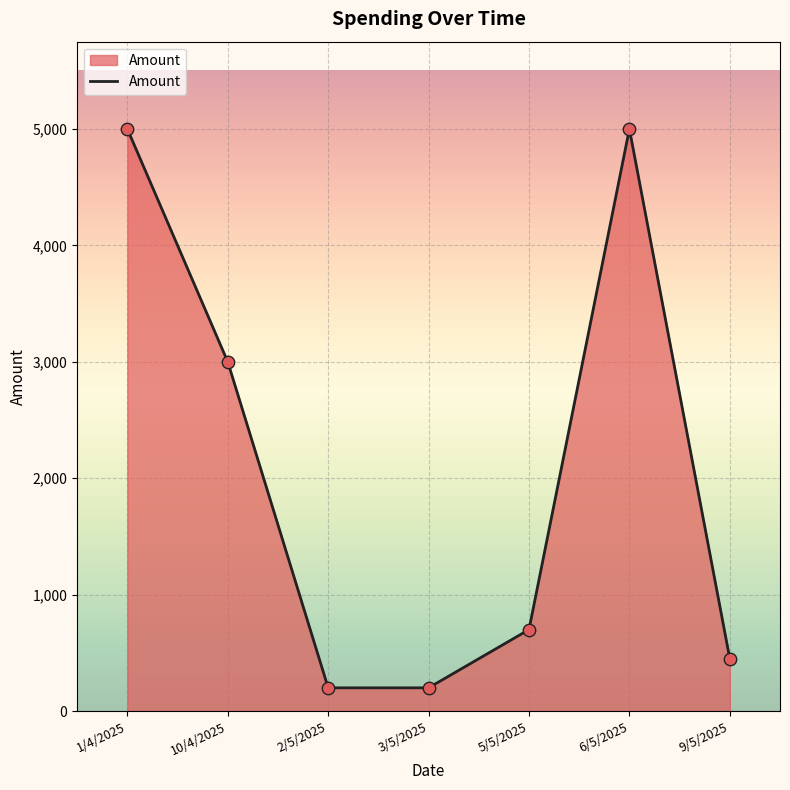

Approximately how many times larger is the value at 10/4/2025 compared to 1/4/2025?

0.6